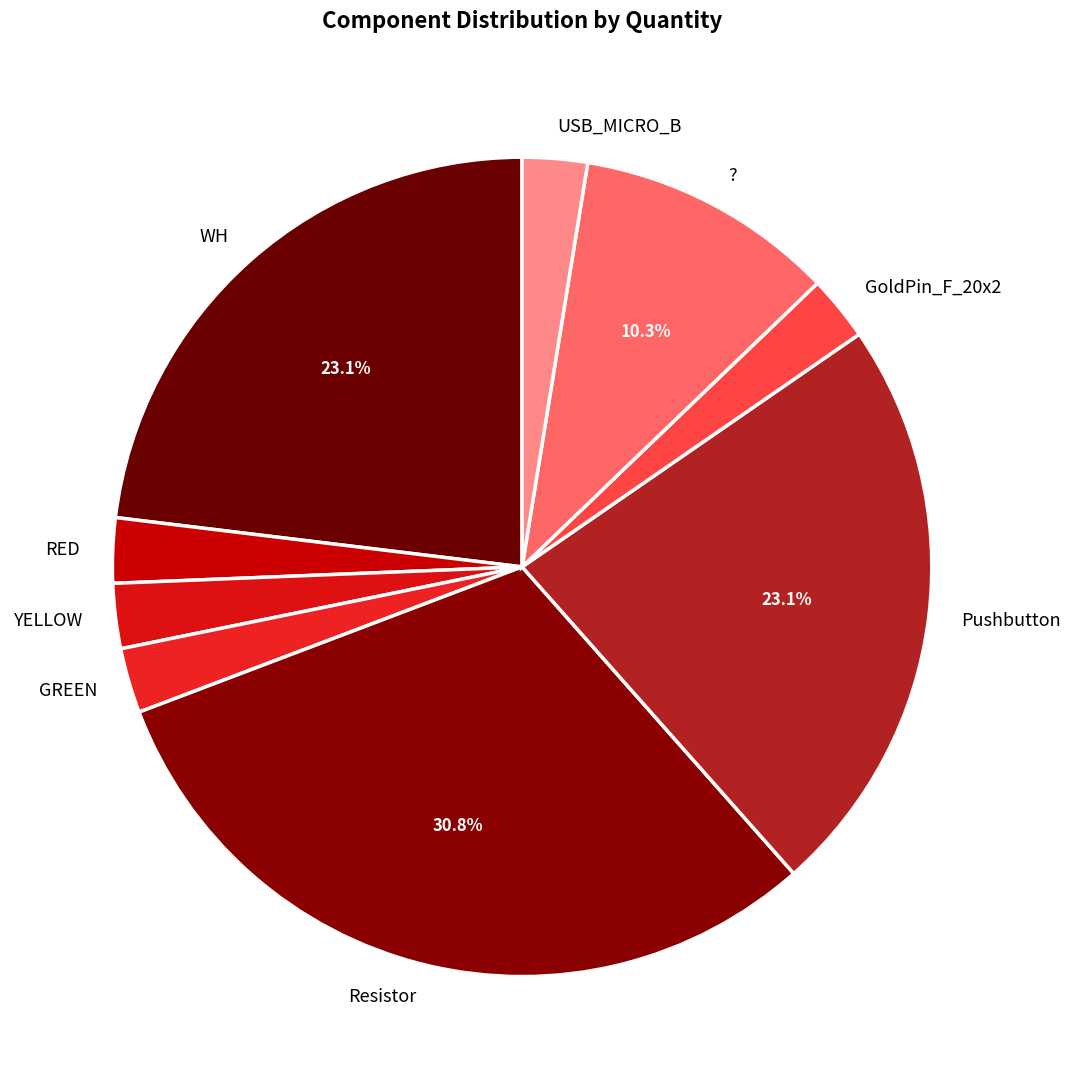

How many segments does this pie chart have?

9